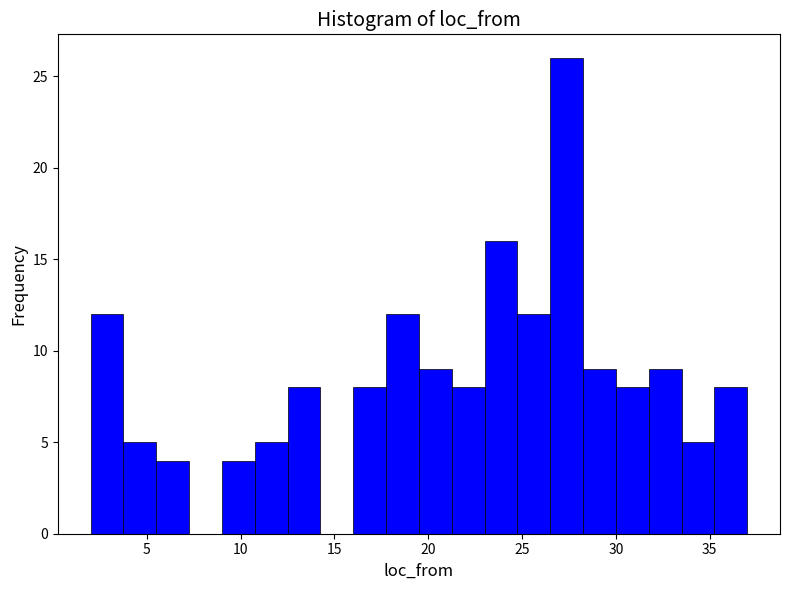

Around what value on the x-axis is the tallest bar? Give the approximate position of its centre, as read against the axis.

27.5